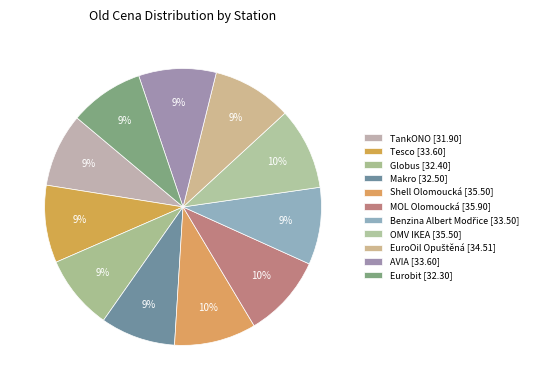

To the nearest percent, what is the combined percentage of Eurobit and AVIA?

18%